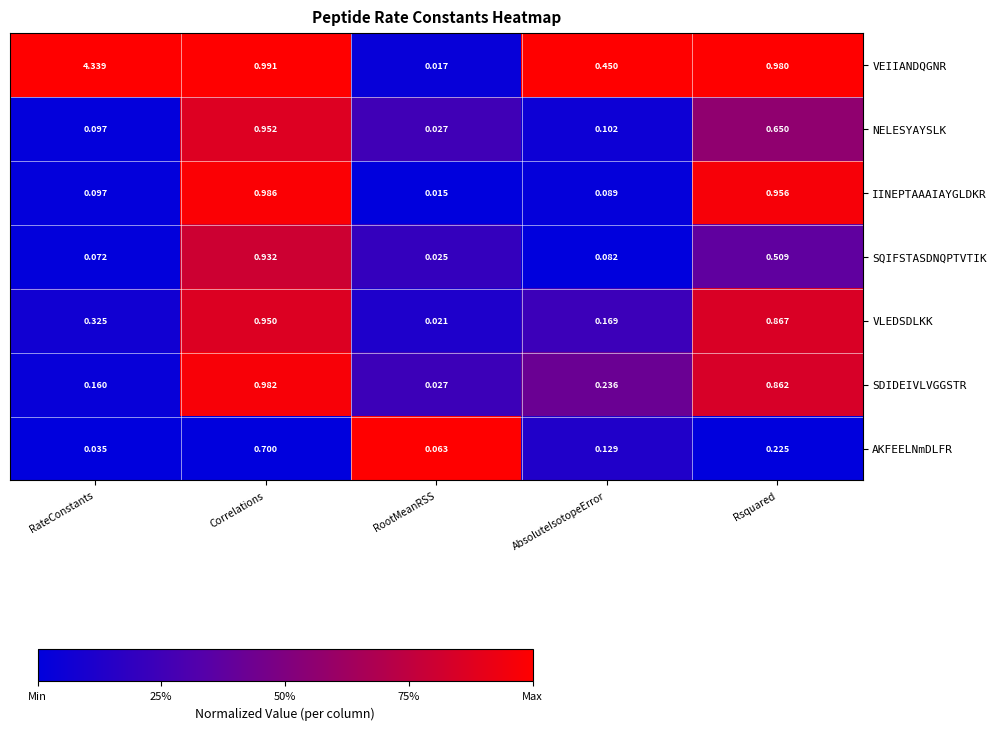

Rank the series by their maximum value, from lowest to highest.

AKFEELNmDLFR, SQIFSTASDNQPTVTIK, VLEDSDLKK, NELESYAYSLK, SDIDEIVLVGGSTR, IINEPTAAAIAYGLDKR, VEIIANDQGNR